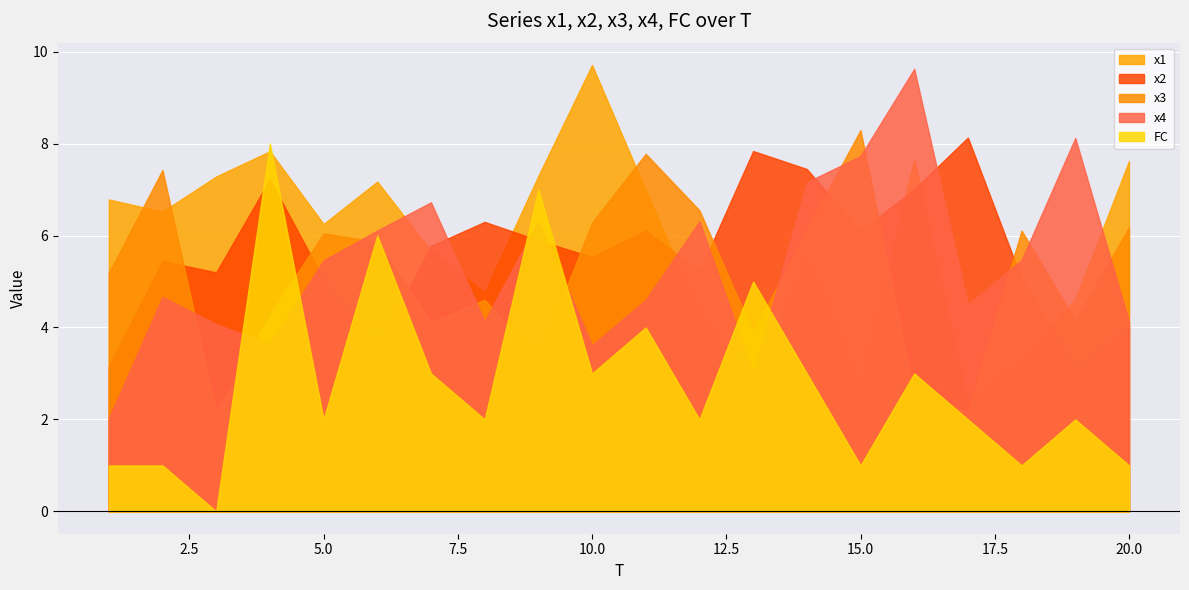

How many intersections are there between x1 and x3?

6